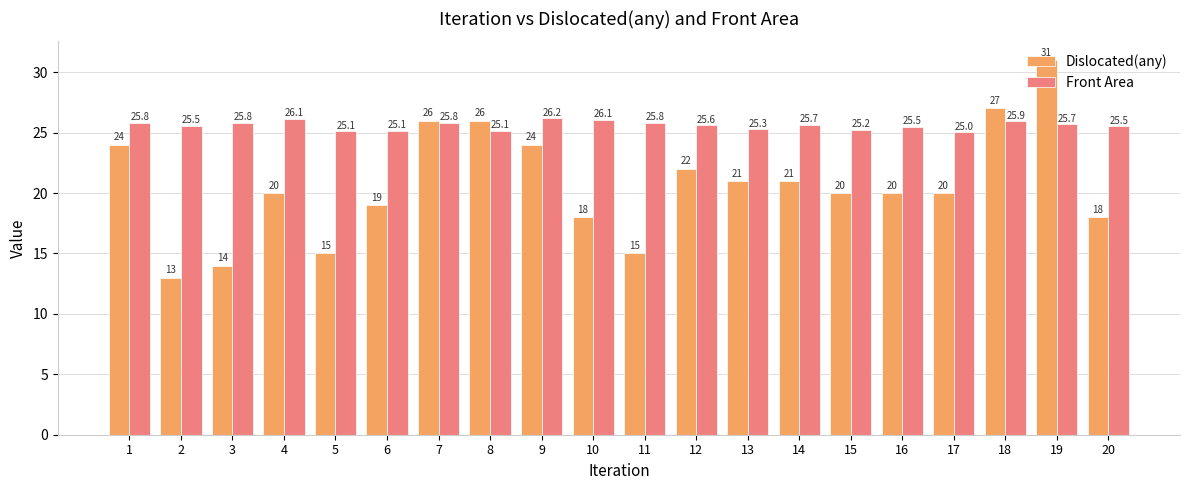

What are all the series names shown in the legend?

Dislocated(any), Front Area